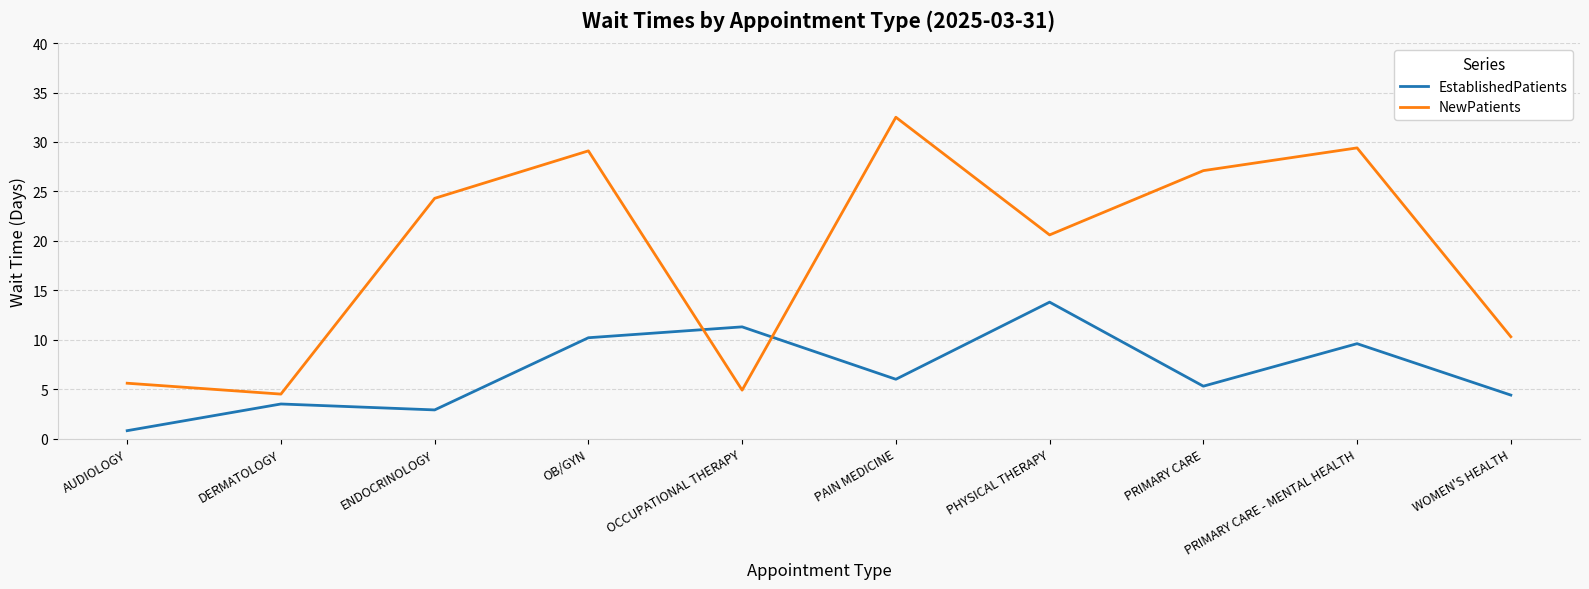

Where is NewPatients nearest to the value 18?

PHYSICAL THERAPY